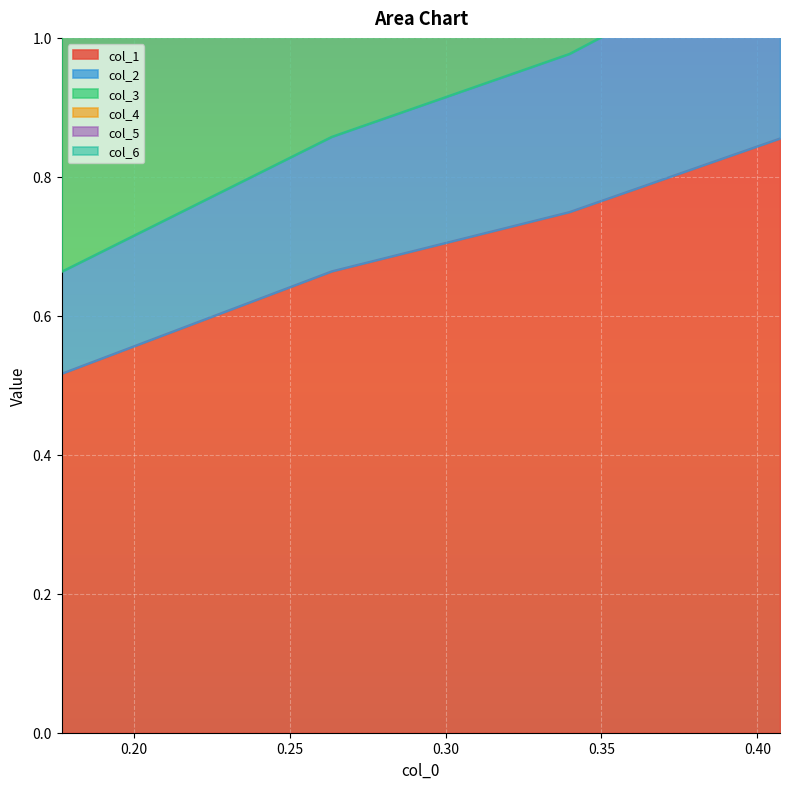

Count the col_4 values in the range 1 to 2.

2